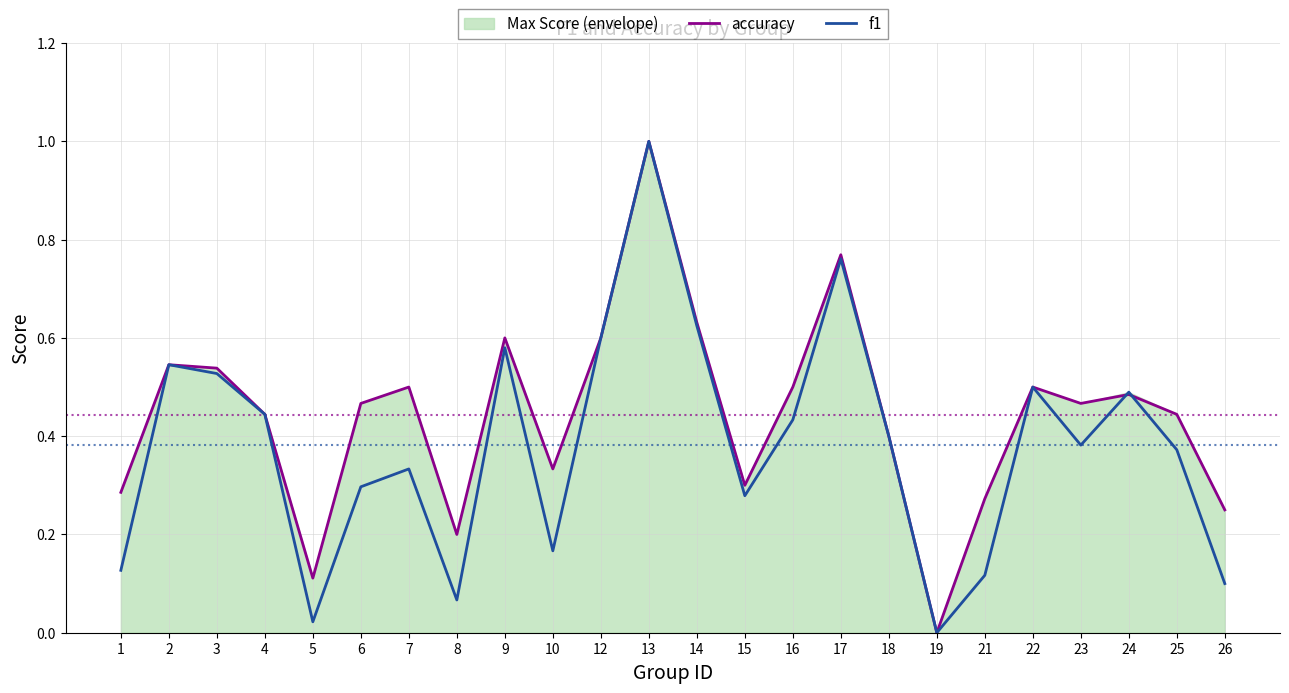

Which series has the largest total across all categories?

accuracy